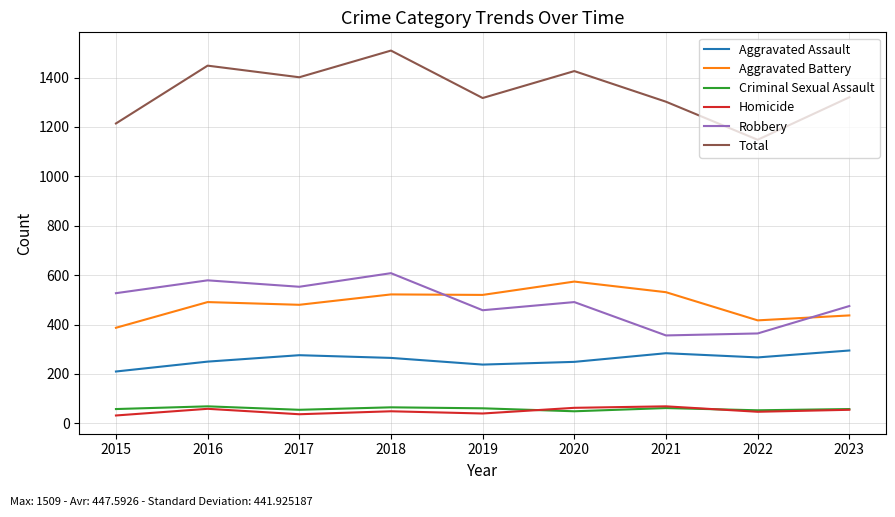

How many lines are shown in the chart?

6